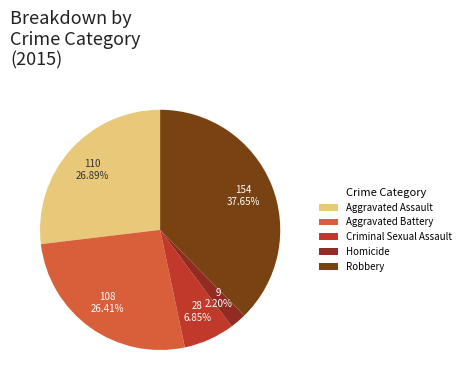

To the nearest percent, what percentage of the pie is Homicide?

2%